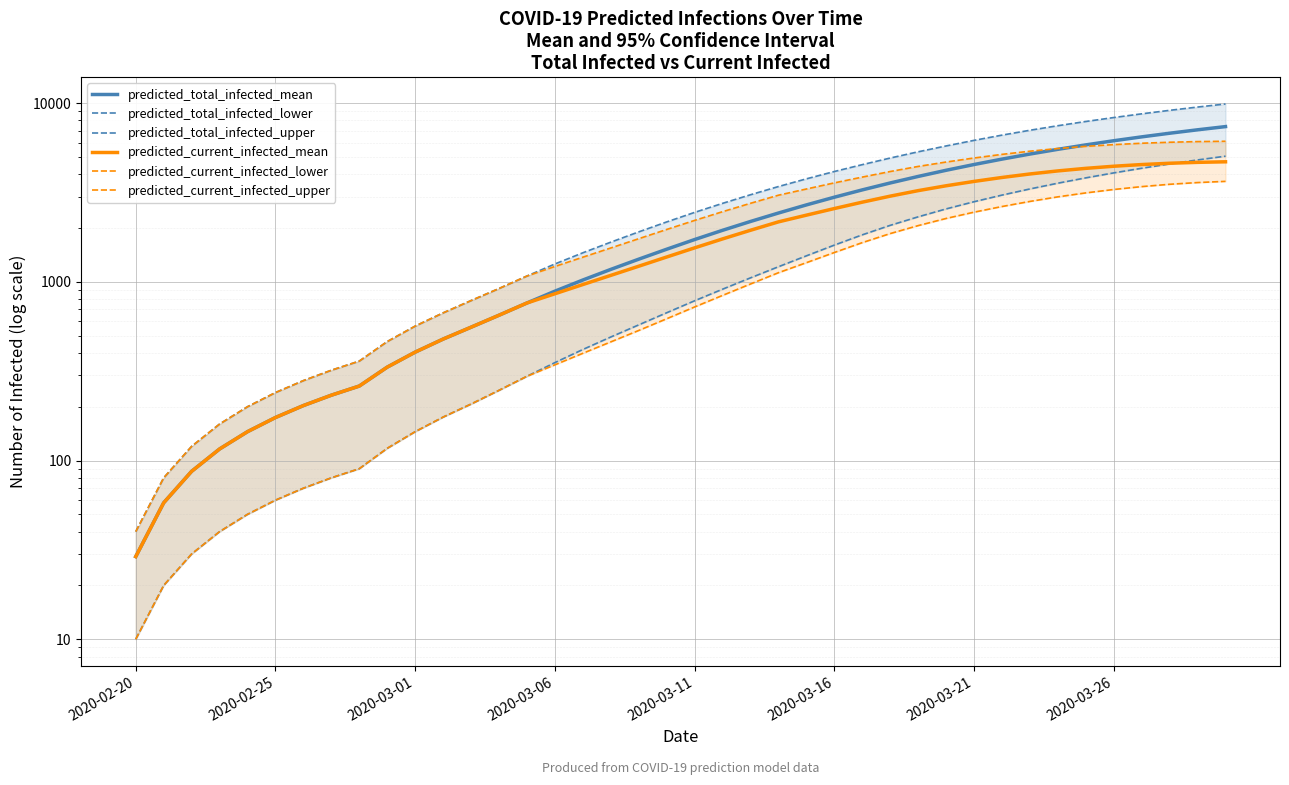

What is the sum of all predicted_total_infected_upper values?

135523